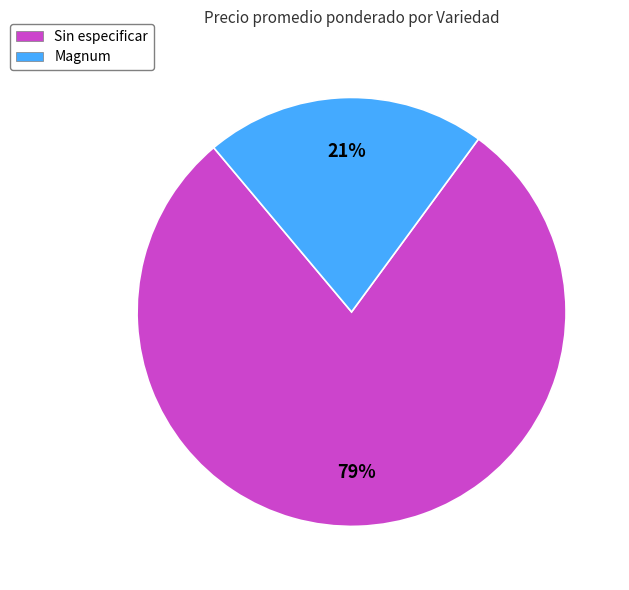

Rank the categories by value from lowest to highest.

Magnum, Sin especificar